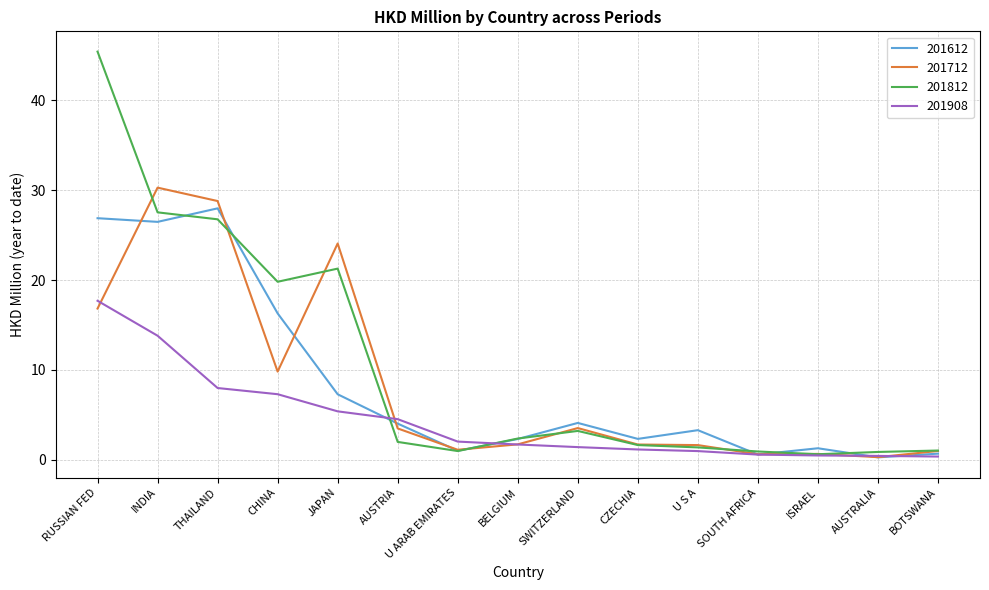

At which category is the sum across all series the highest?

RUSSIAN FED